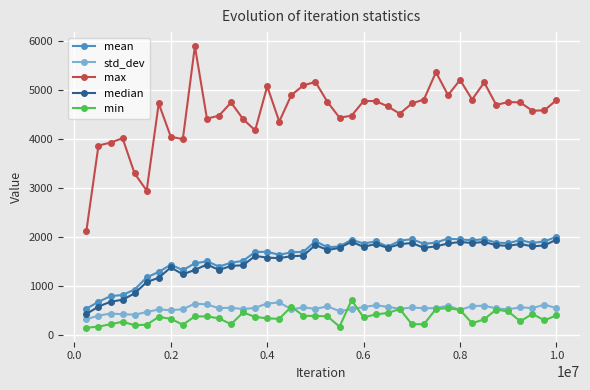

What is the maximum value for max?

5900.0